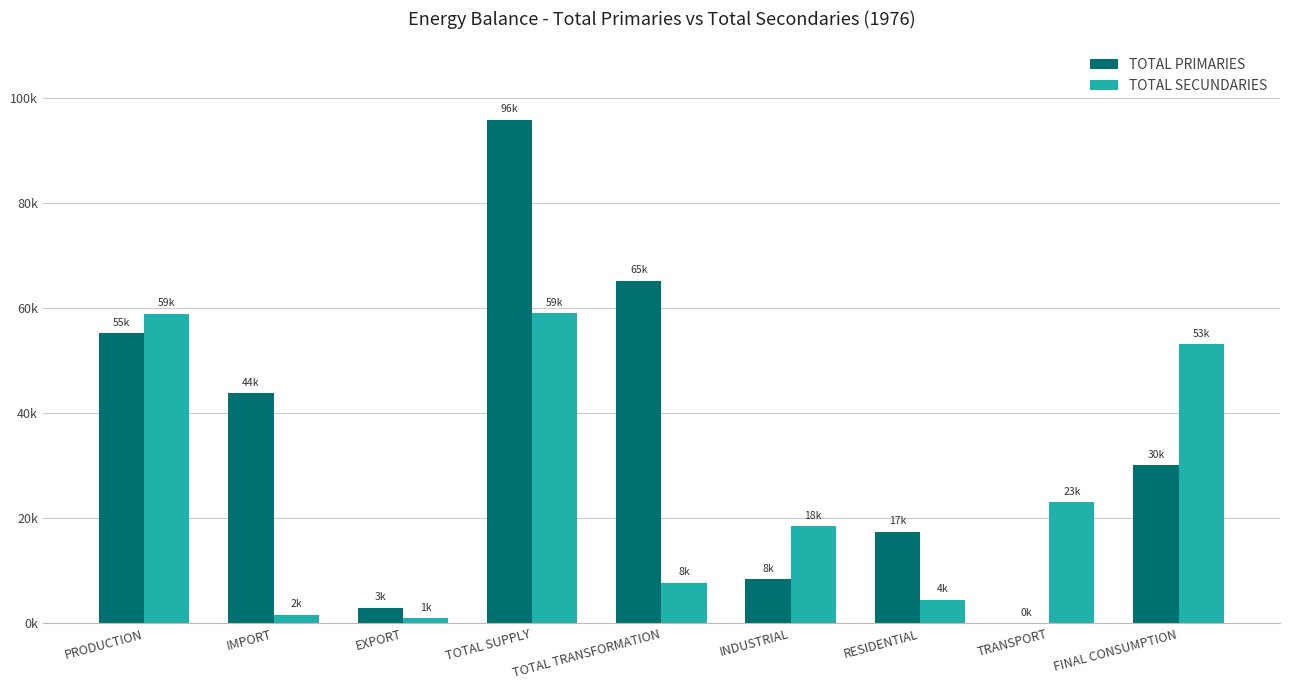

What is the greatest value displayed?

95862.7